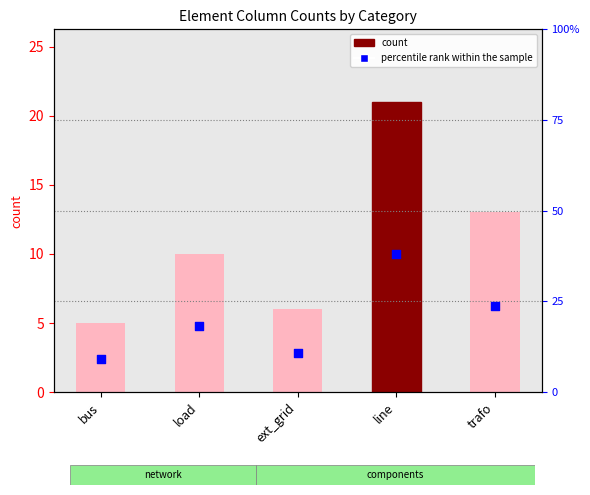

Is the value of percentile rank within the sample at bus greater than the value of count at ext_grid?

Yes